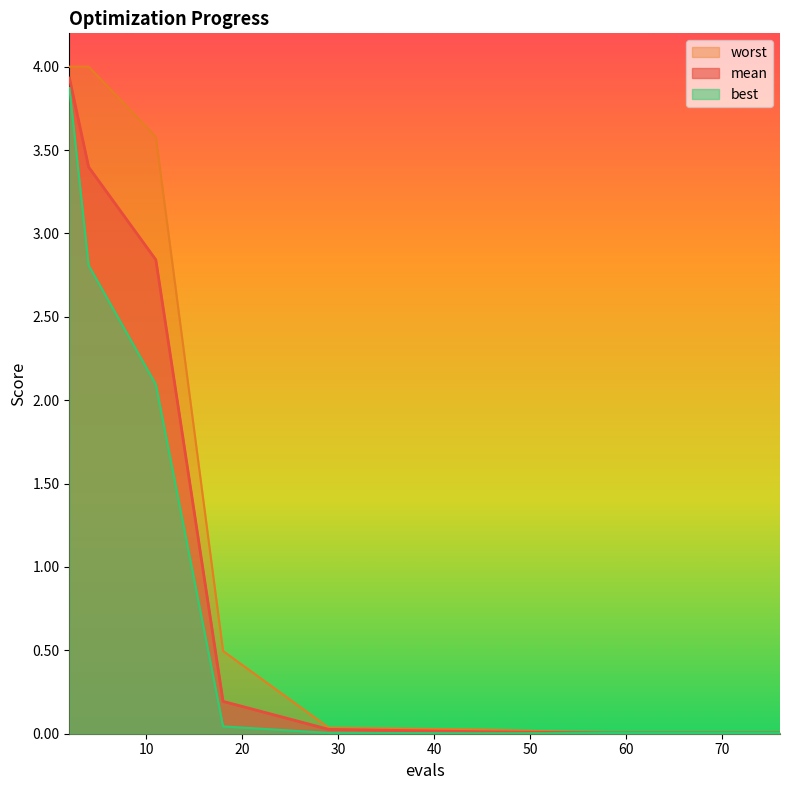

Which series has the largest total across all categories?

worst